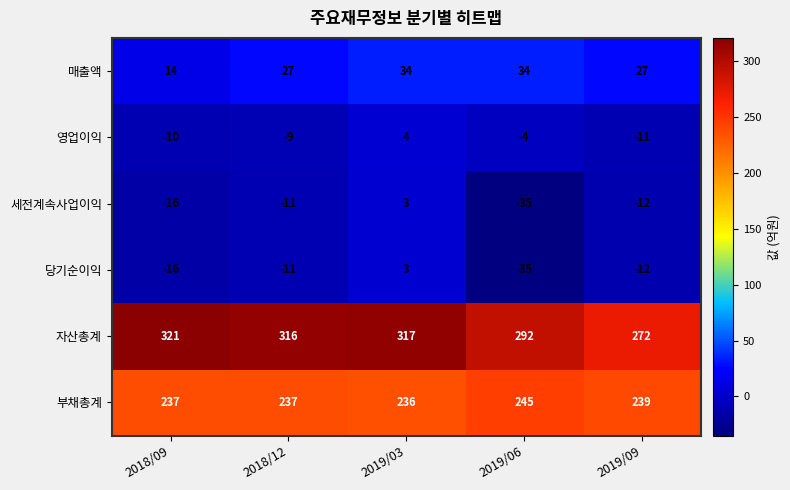

At which label does 자산총계 reach its minimum?

2019/09